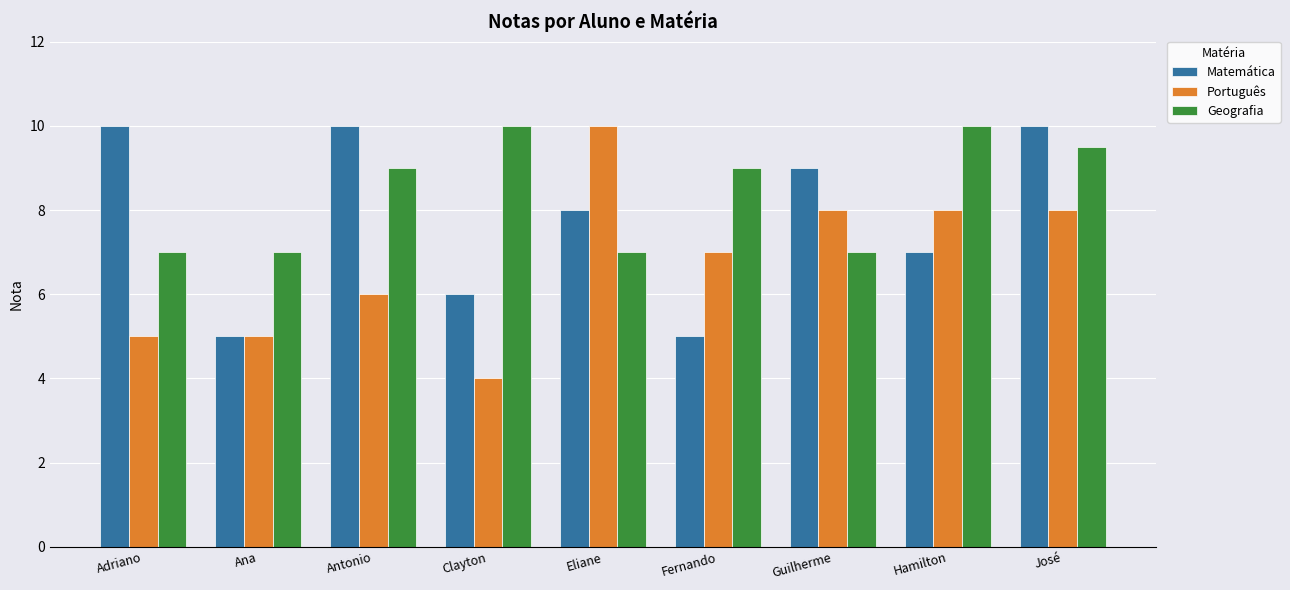

Which series has the largest total across all categories?

Geografia